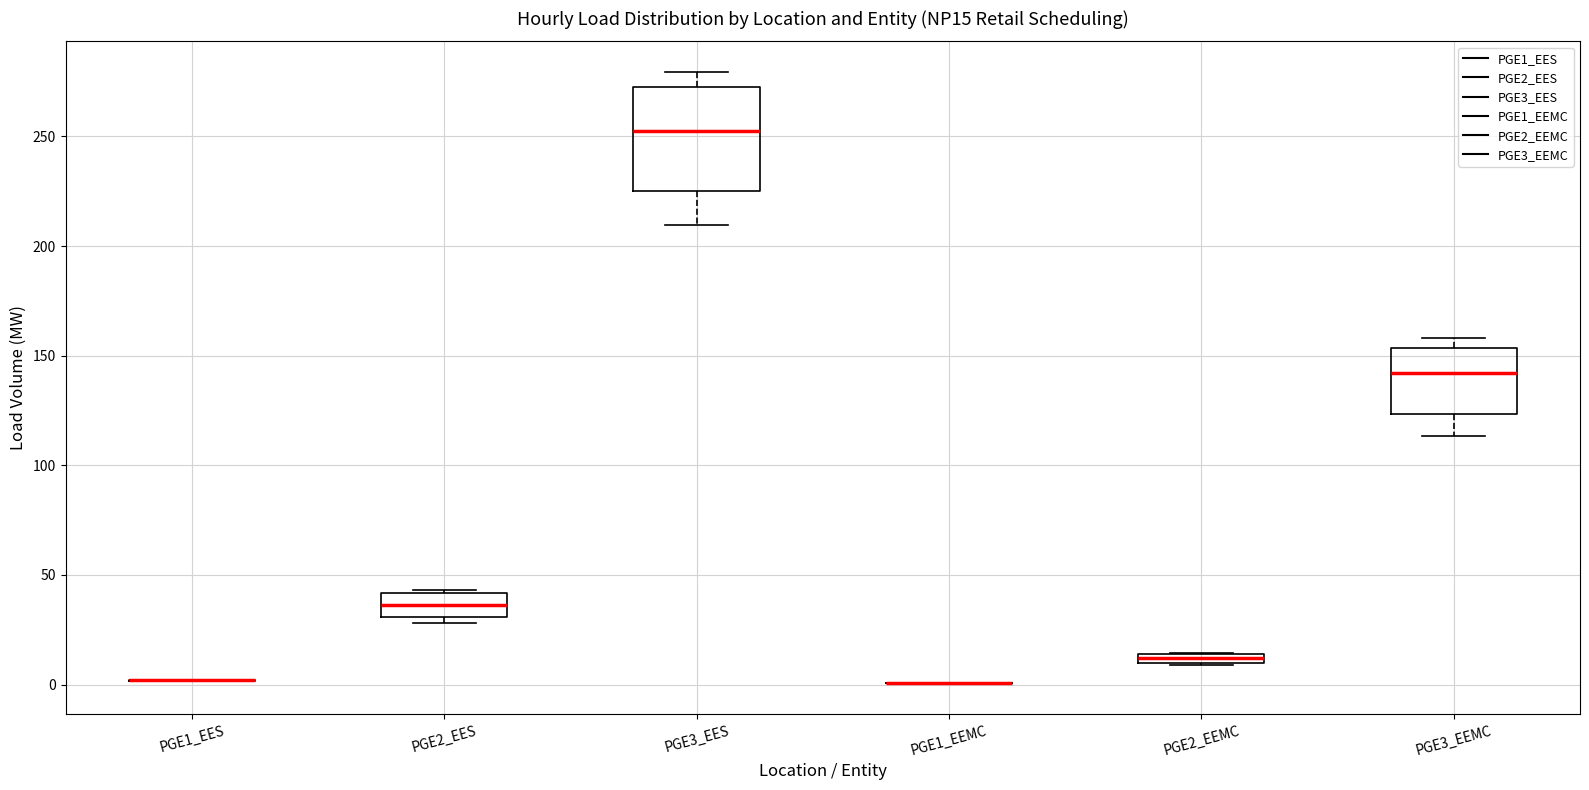

Where is the upper edge of the box for PGE2_EEMC on the y-axis? The values are not printed on the chart, so give them approximately, as read against the axis.

15